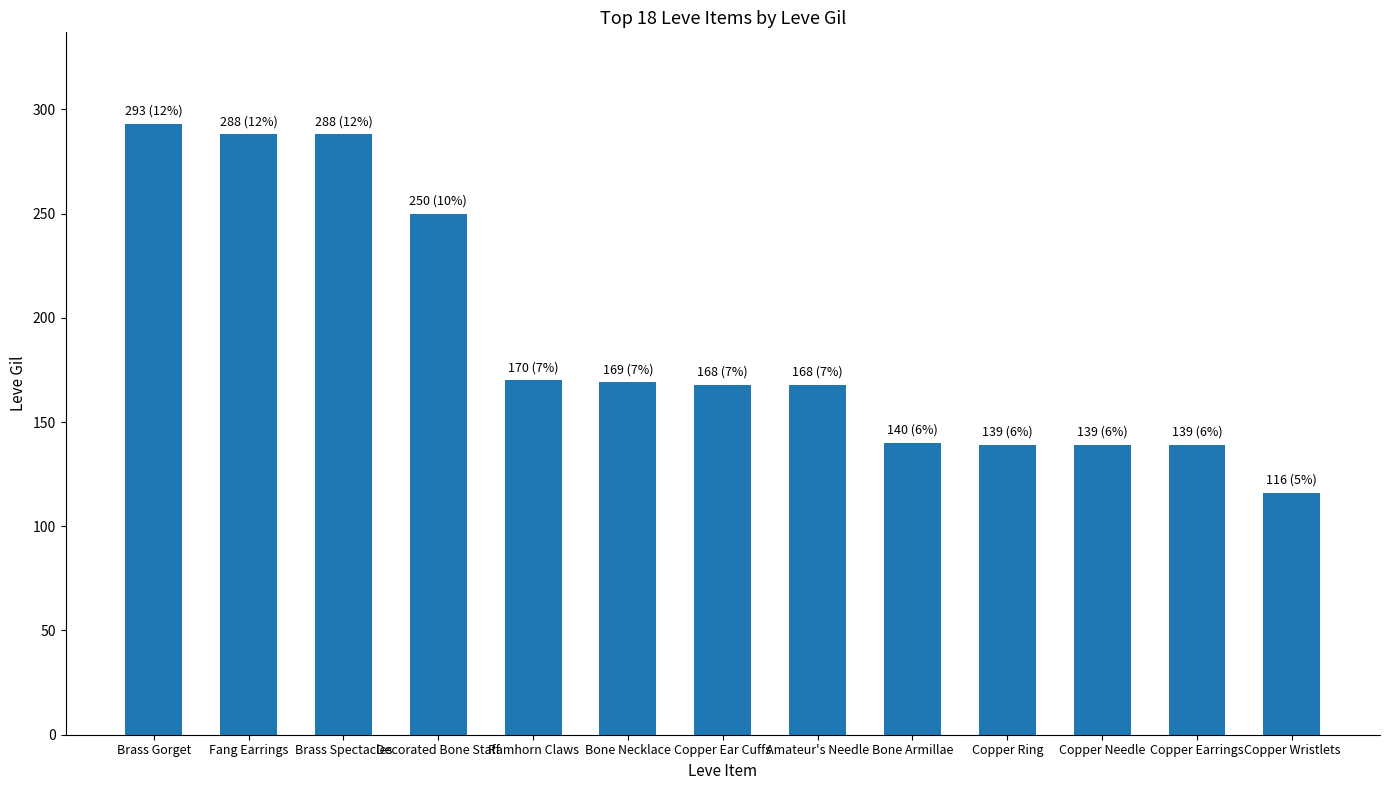

What is the label of the 4th bar from the right?

Copper Ring